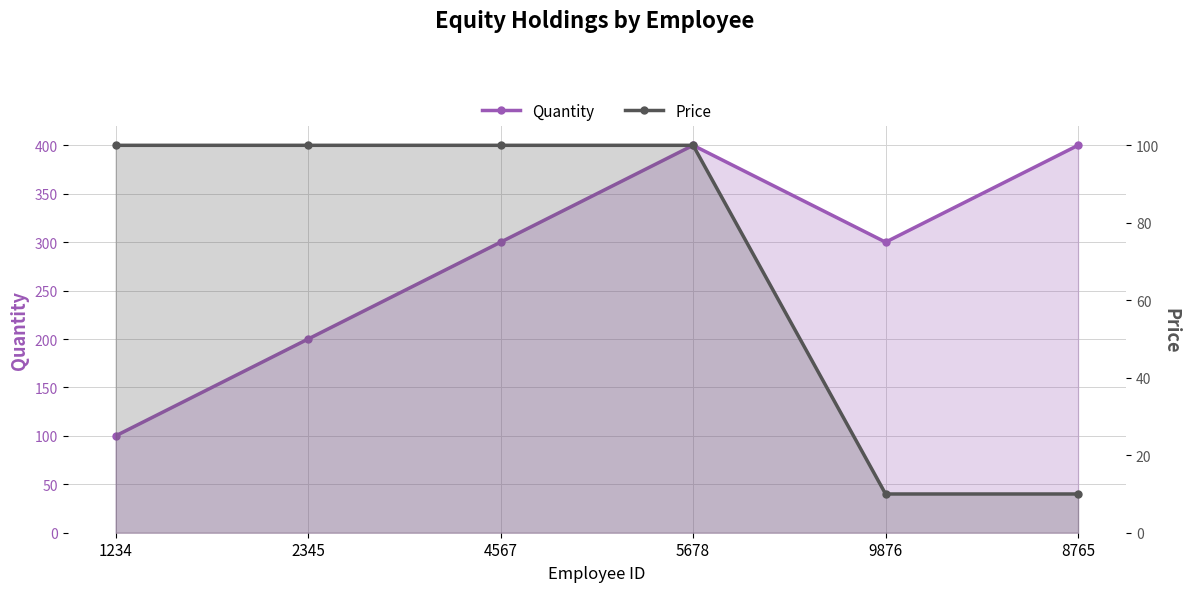

Does the chart have visible grid lines?

Yes